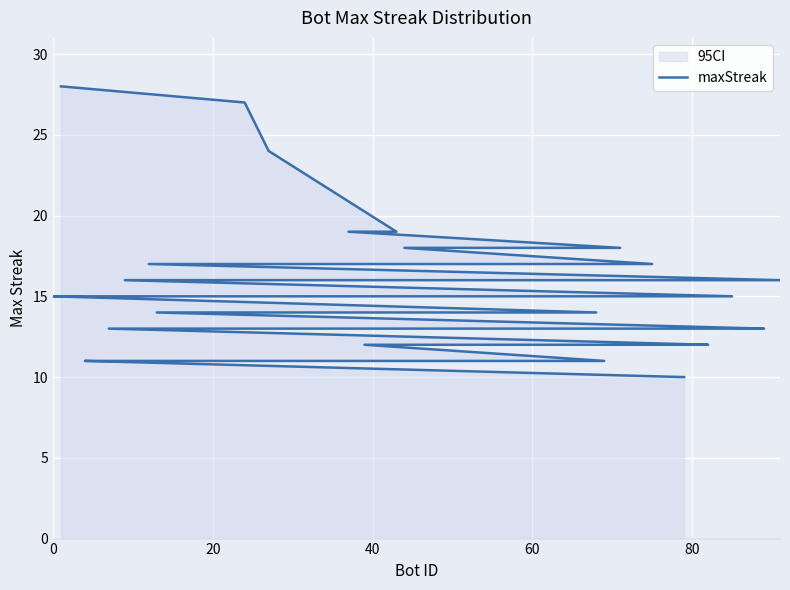

True or false: the data has more than 2 interior local peaks.

False